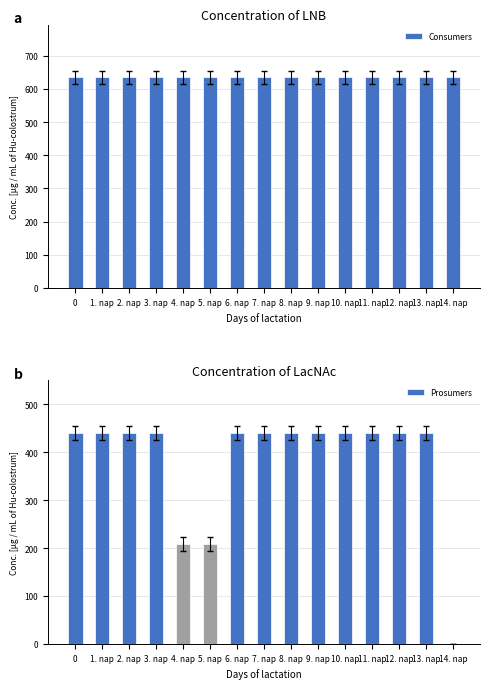

What is the minimum value for Consumers?

635